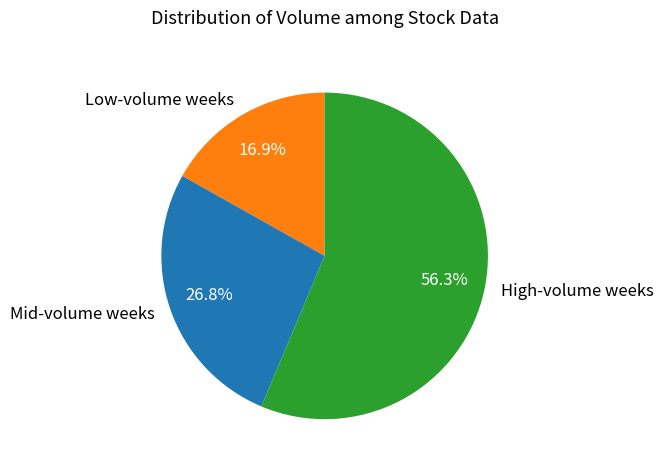

Which slice represents more than half of the pie?

High-volume weeks